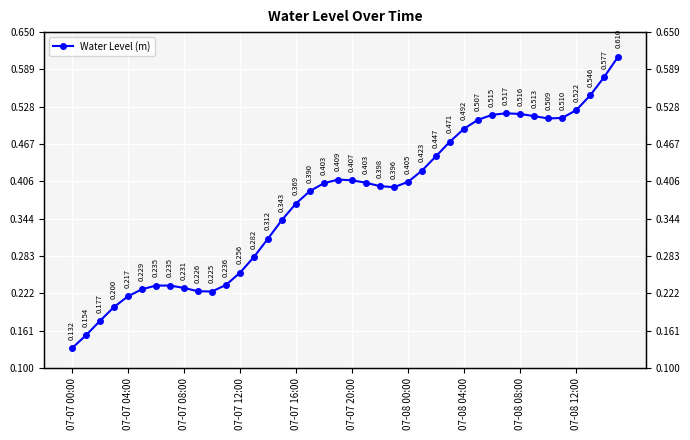

How many distinct data groups are displayed?

1